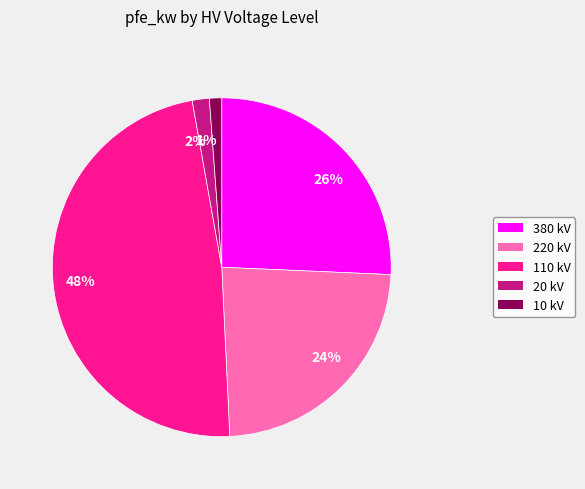

Which slice is the largest?

48%